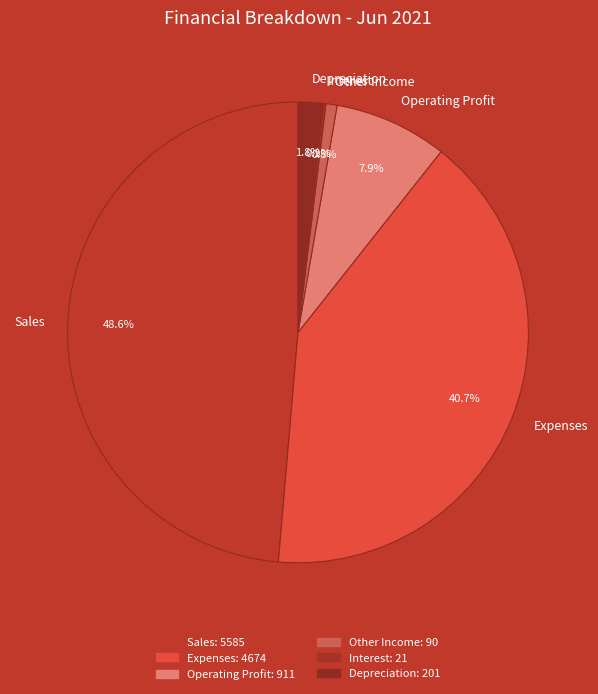

Is it true that Sales is 49% of the pie?

True